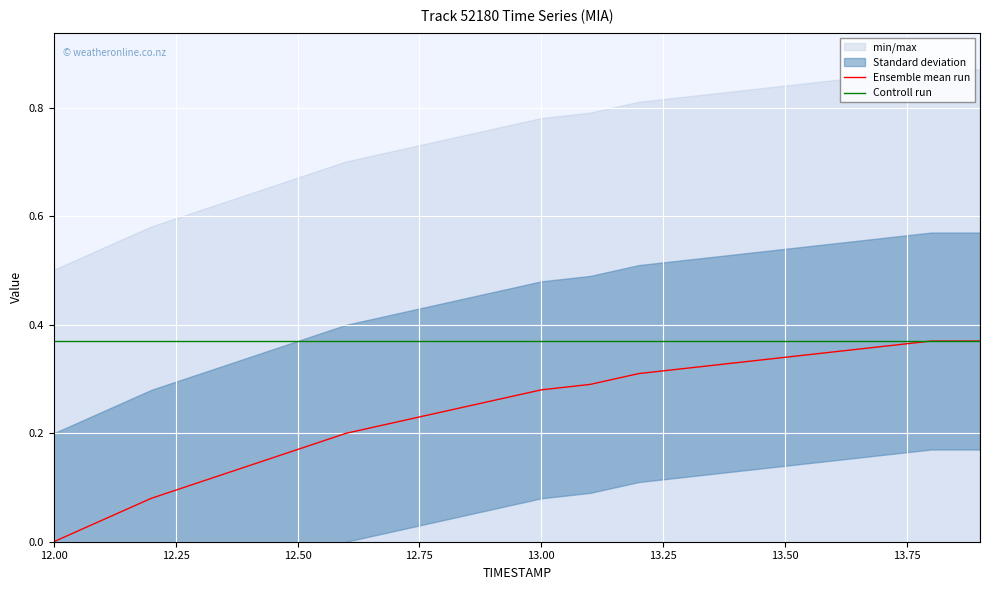

The value of Ensemble mean run at 13.00 is 0.4. True or false?

False